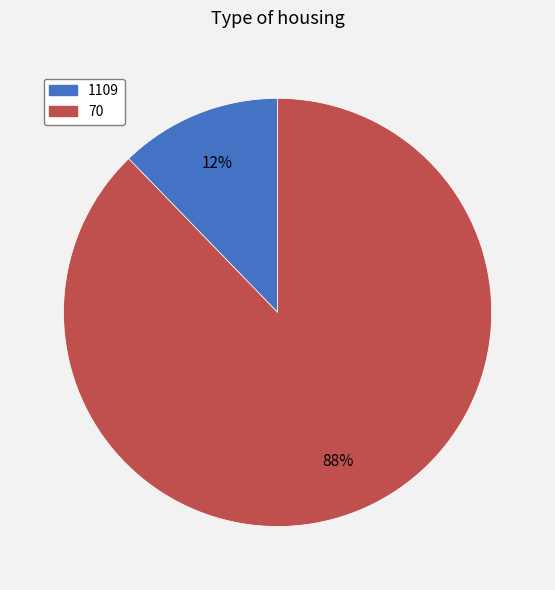

To the nearest percent, what is the difference between the 1109 and 70 slice percentages?

76%